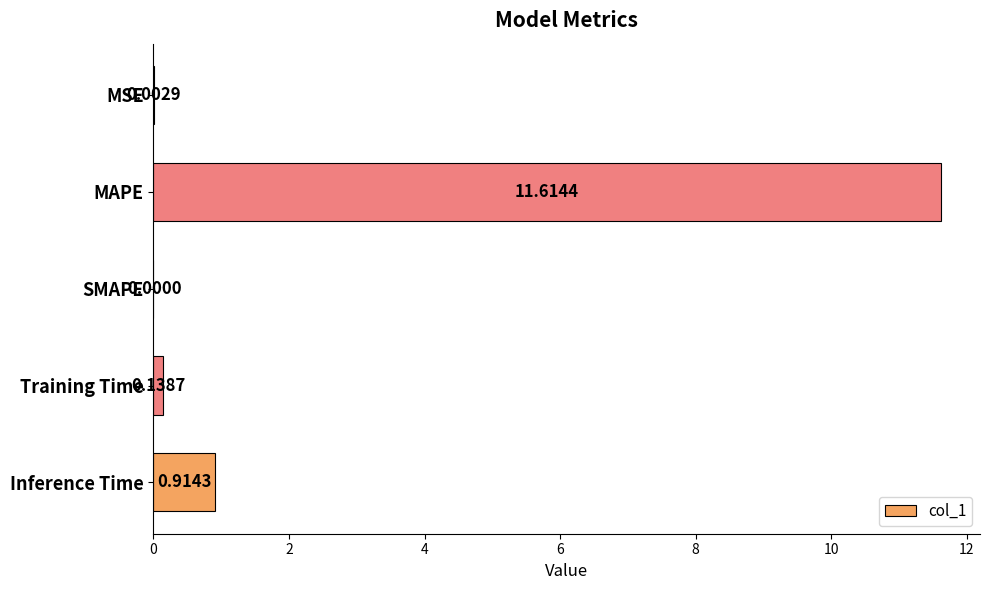

At which label is the value closest to 5?

Inference Time